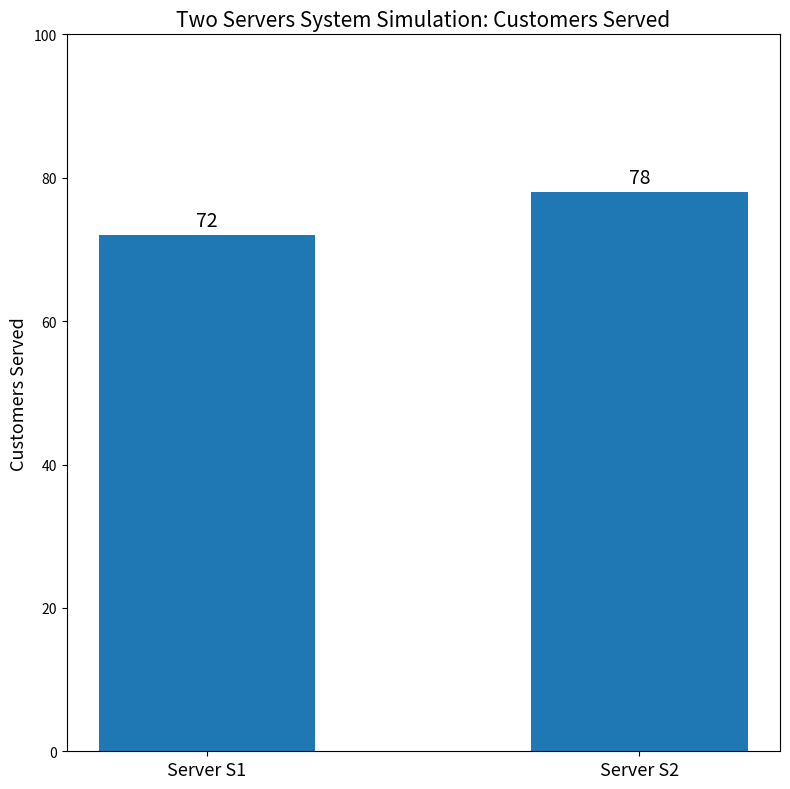

What is the smallest value displayed?

72